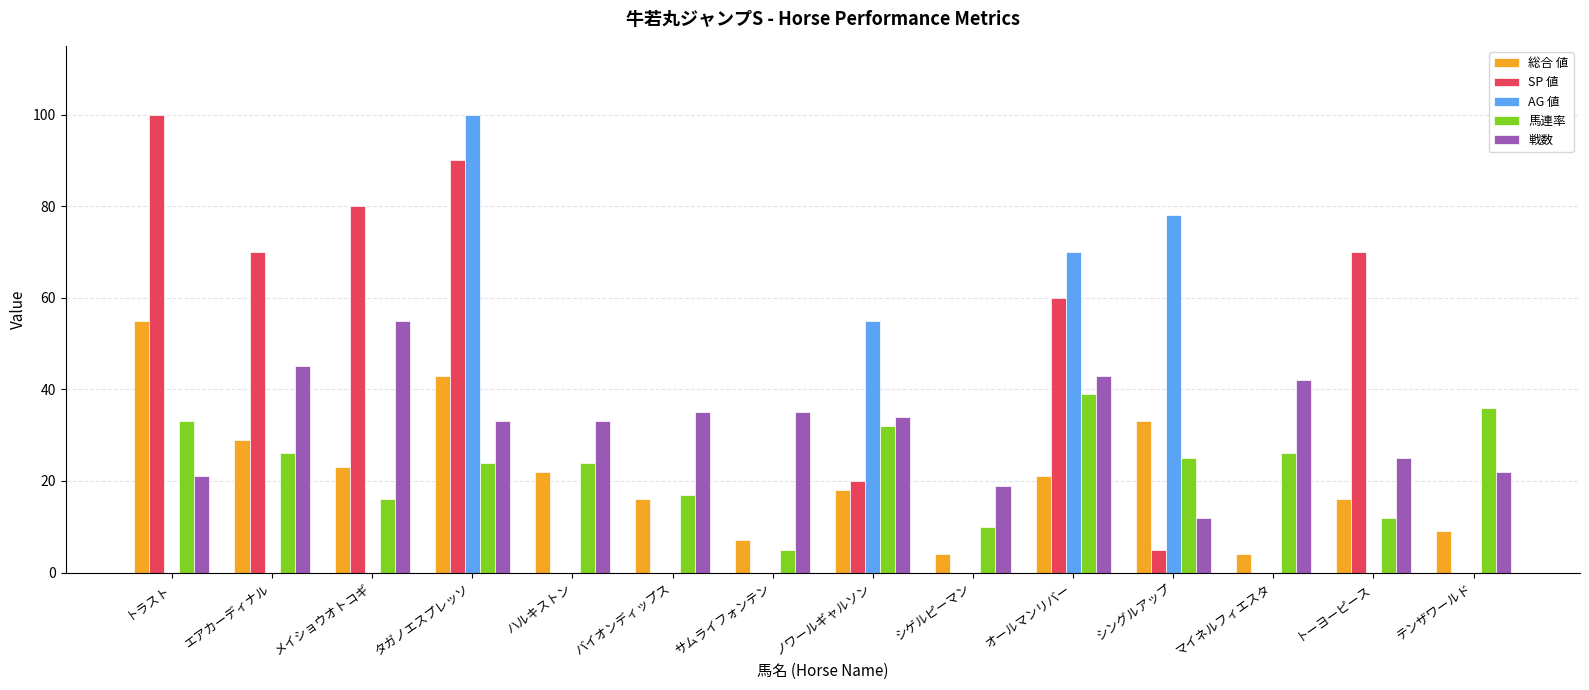

Reading right to left, transcribe all the data shown in this chart.

総合 値: テンザワールド=9	トーヨーピース=16	マイネルフィエスタ=4	シングルアップ=33	オールマンリバー=21	シゲルピーマン=4	ノワールギャルソン=18	サムライフォンテン=7	バイオンディップス=16	ハルキストン=22	タガノエスプレッソ=43	メイショウオトコギ=23	エアカーディナル=29	トラスト=55
SP 値: テンザワールド=0	トーヨーピース=70	マイネルフィエスタ=0	シングルアップ=5	オールマンリバー=60	シゲルピーマン=0	ノワールギャルソン=20	サムライフォンテン=0	バイオンディップス=0	ハルキストン=0	タガノエスプレッソ=90	メイショウオトコギ=80	エアカーディナル=70	トラスト=100
AG 値: テンザワールド=0	トーヨーピース=0	マイネルフィエスタ=0	シングルアップ=78	オールマンリバー=70	シゲルピーマン=0	ノワールギャルソン=55	サムライフォンテン=0	バイオンディップス=0	ハルキストン=0	タガノエスプレッソ=100	メイショウオトコギ=0	エアカーディナル=0	トラスト=0
馬連率: テンザワールド=36	トーヨーピース=12	マイネルフィエスタ=26	シングルアップ=25	オールマンリバー=39	シゲルピーマン=10	ノワールギャルソン=32	サムライフォンテン=5	バイオンディップス=17	ハルキストン=24	タガノエスプレッソ=24	メイショウオトコギ=16	エアカーディナル=26	トラスト=33
戦数: テンザワールド=22	トーヨーピース=25	マイネルフィエスタ=42	シングルアップ=12	オールマンリバー=43	シゲルピーマン=19	ノワールギャルソン=34	サムライフォンテン=35	バイオンディップス=35	ハルキストン=33	タガノエスプレッソ=33	メイショウオトコギ=55	エアカーディナル=45	トラスト=21